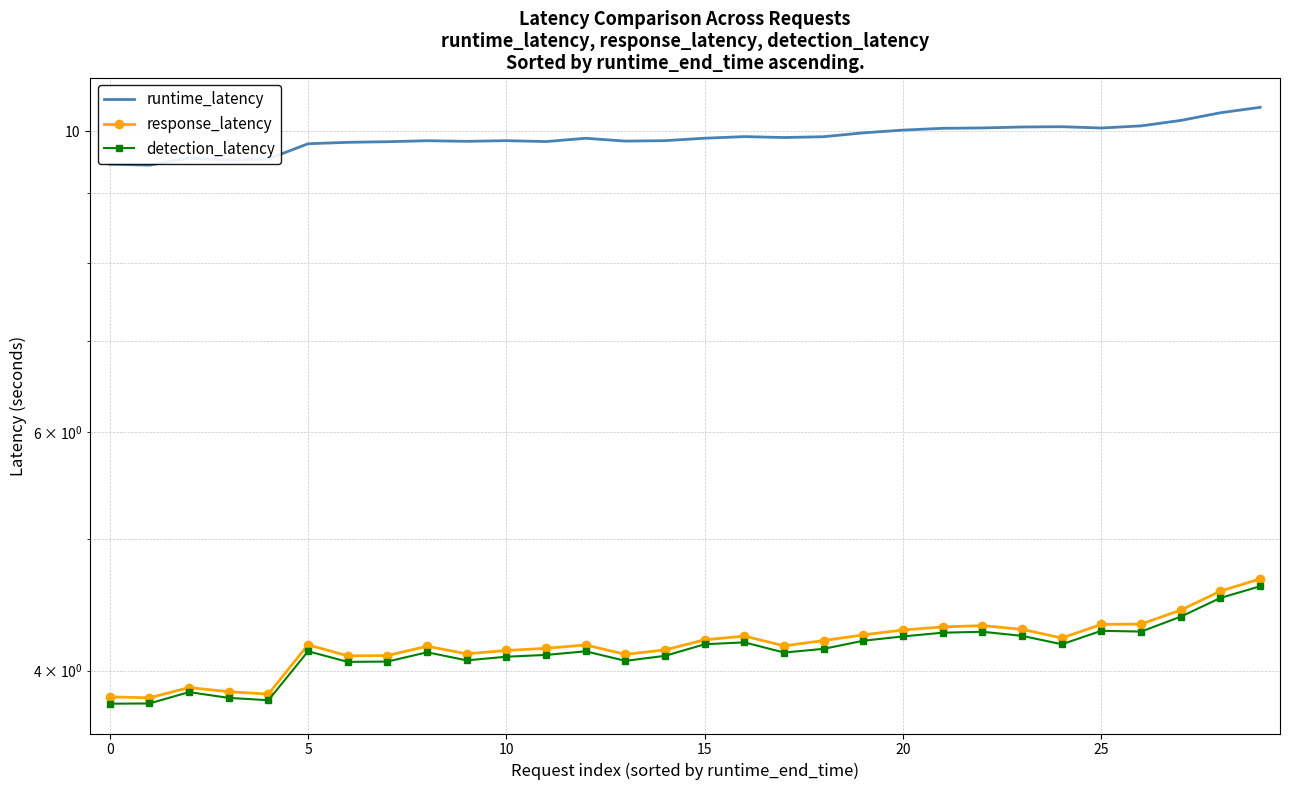

What is the minimum value shown in the chart?

3.8